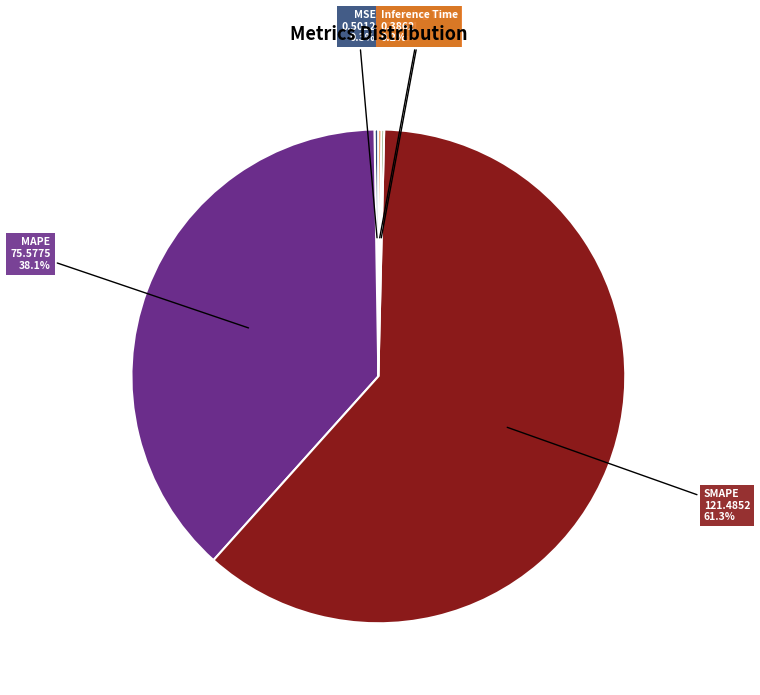

Does MAPE account for over 50% of the chart?

No